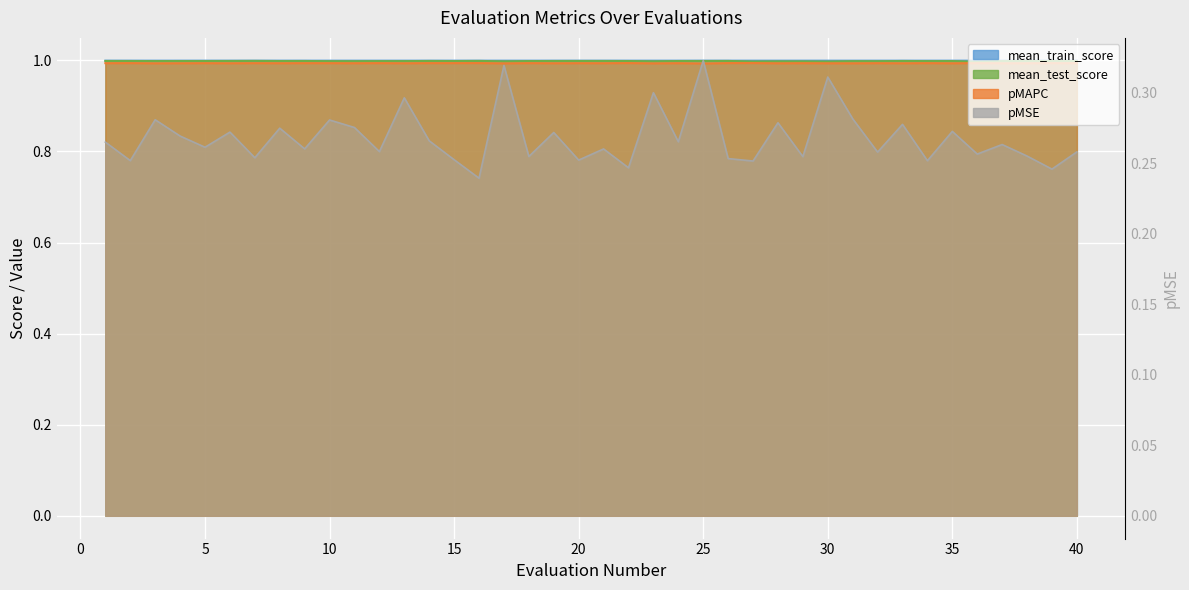

Which category has the lowest value in the pMSE series?

16